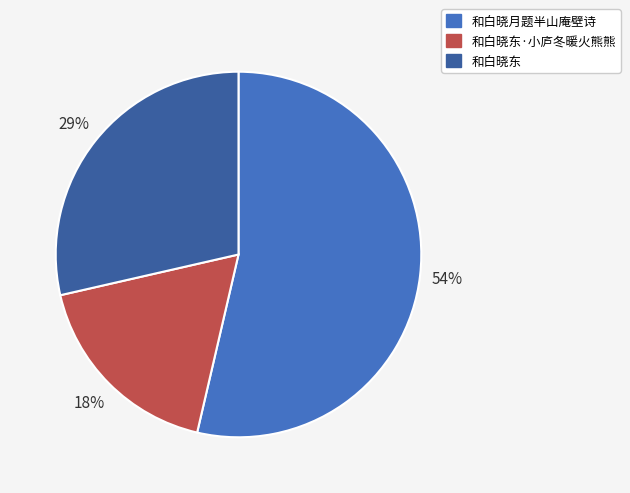

How many segments does this pie chart have?

3